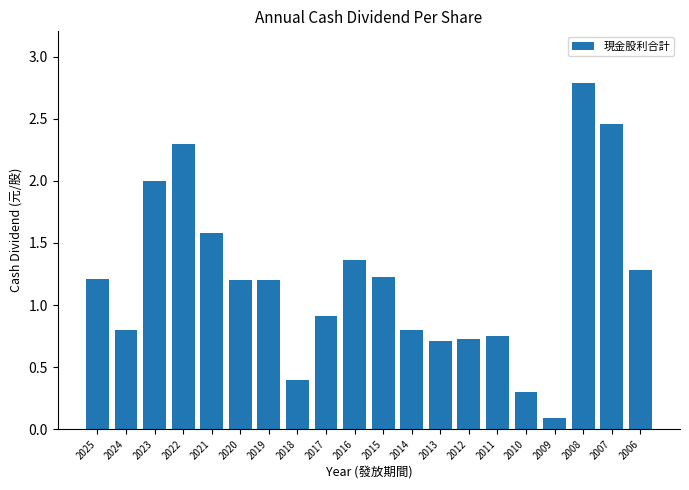

Does the chart contain any negative values?

No